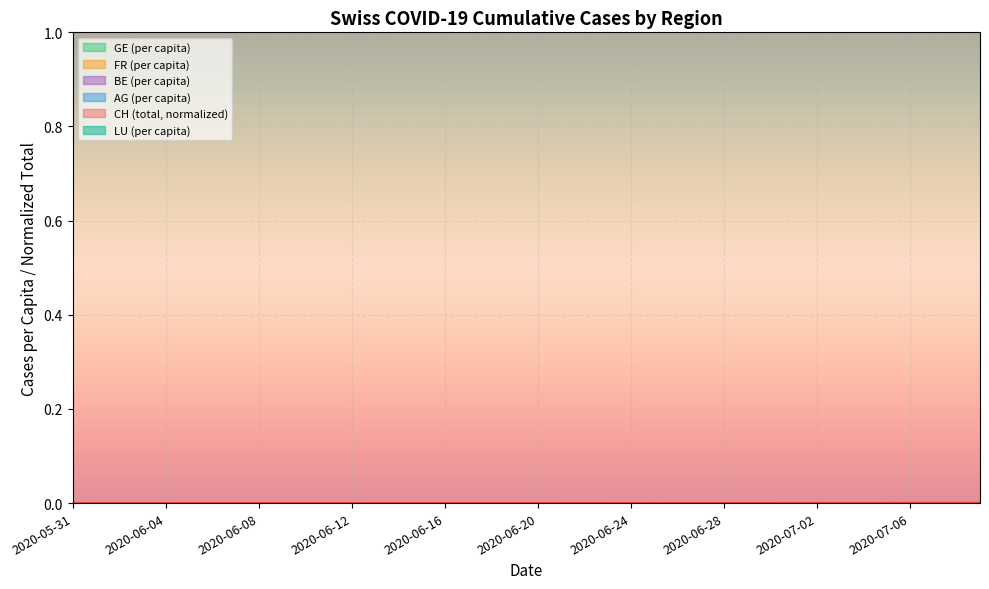

Is the value of CH at 2020-06-10 greater than the value of GE_pc at 2020-06-21?

No